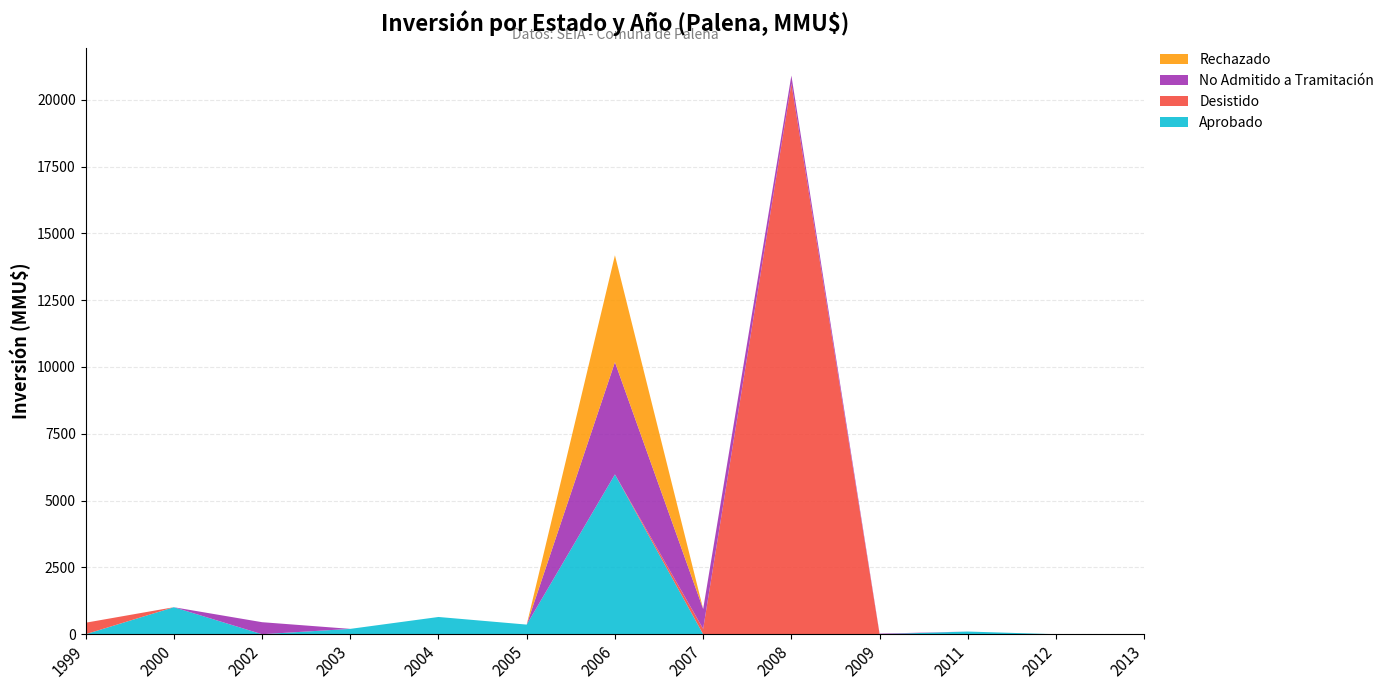

What is the total value across all series at 2004?

645